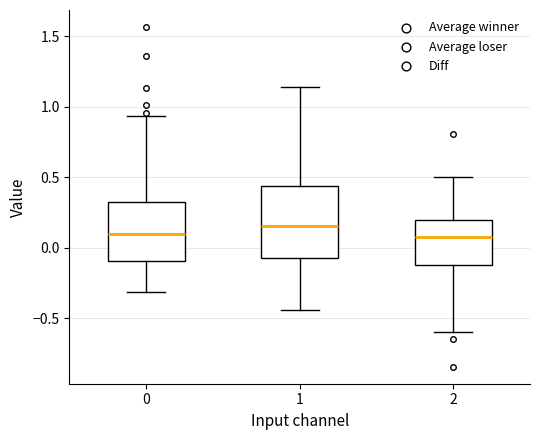

Where is the lower edge of the box at x = 1 on the y-axis? The values are not printed on the chart, so give them approximately, as read against the axis.

-0.05